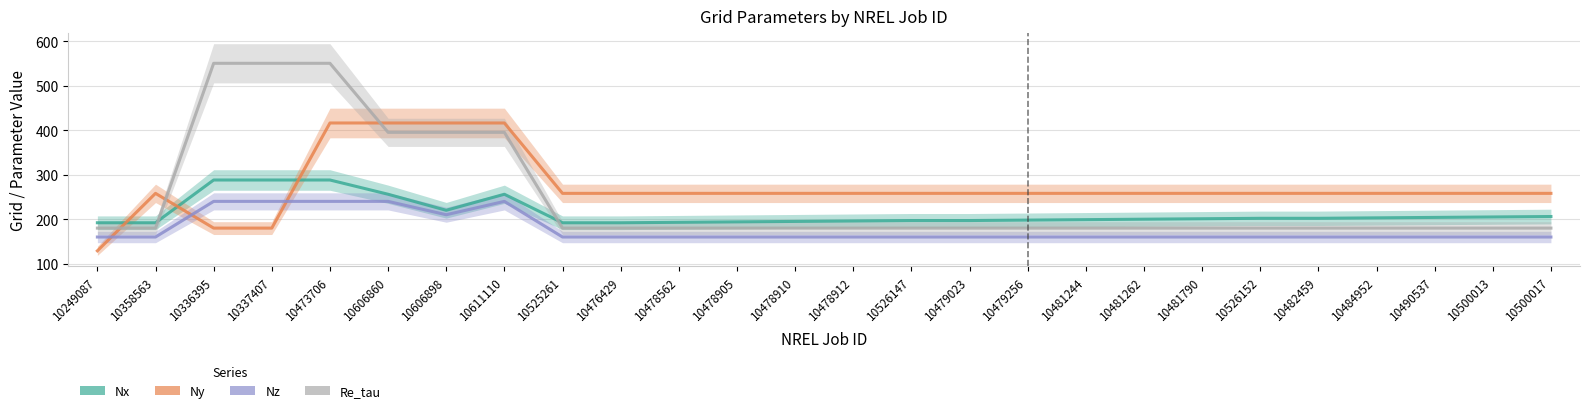

At which label is Re_tau closest to 365?

10606860